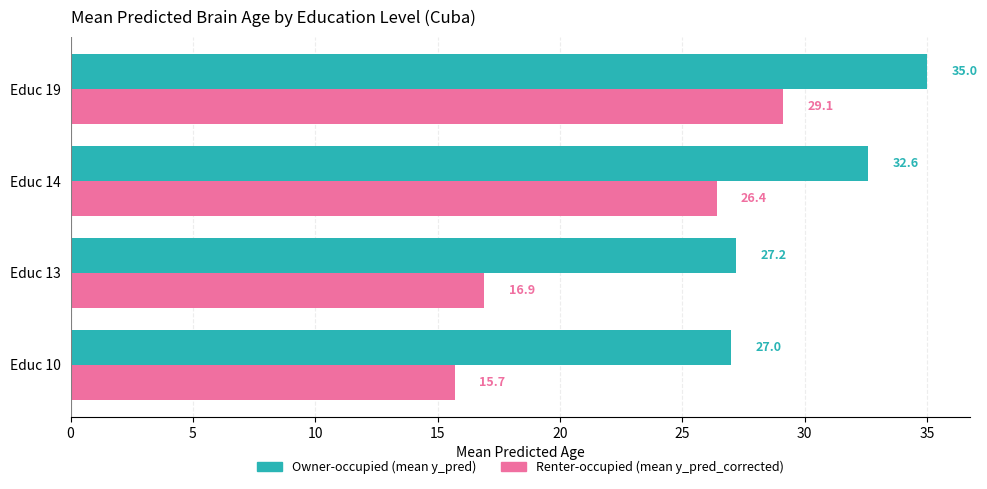

At which category is the sum across all series the highest?

Educ 19